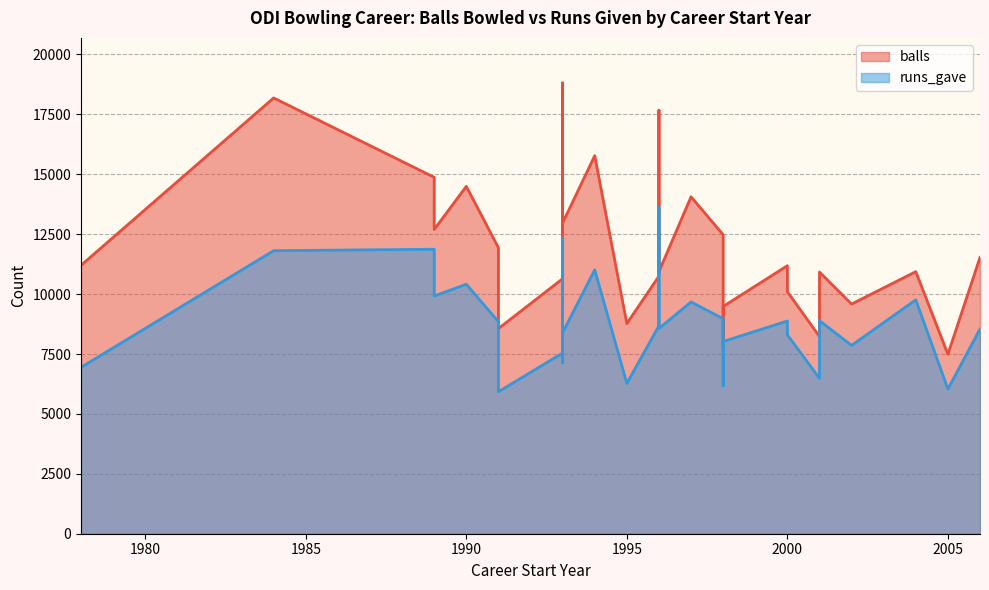

True or false: runs_gave and balls cross at least once.

False